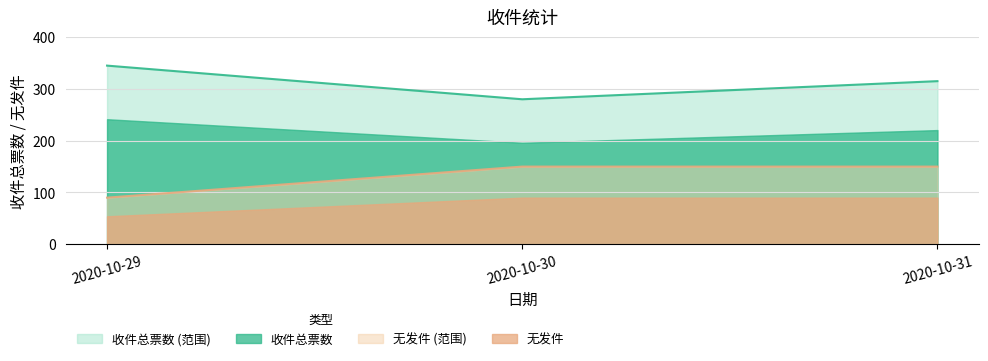

The value of 收件总票数 (范围) at 2020-10-30 is 171.2. True or false?

False